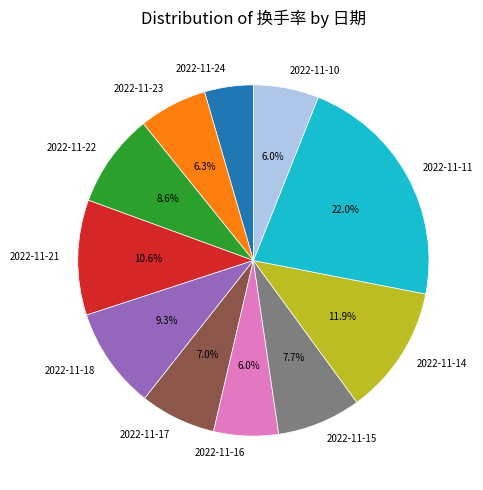

The 2022-11-22 slice represents 1% of the pie. True or false?

False